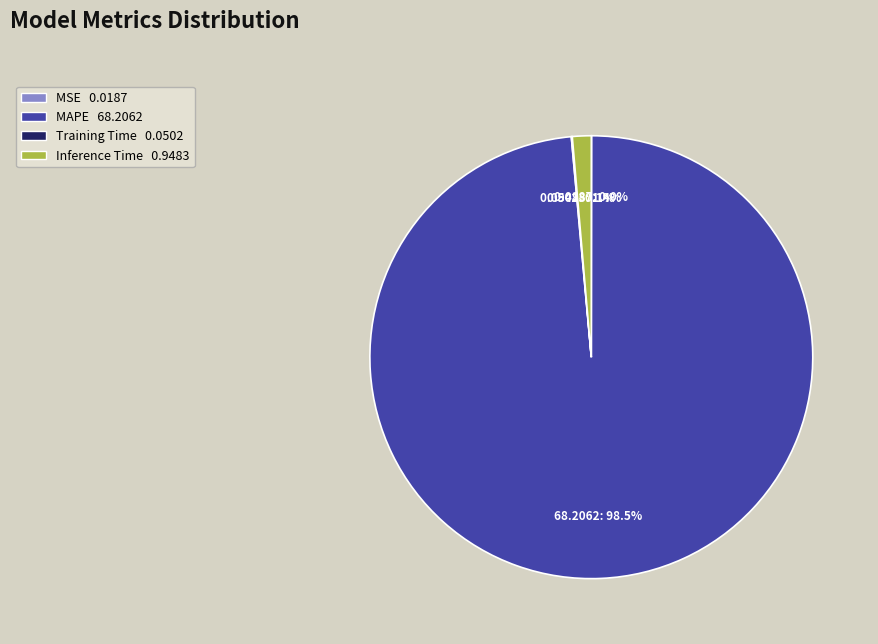

Which category has the biggest portion of the pie?

MAPE